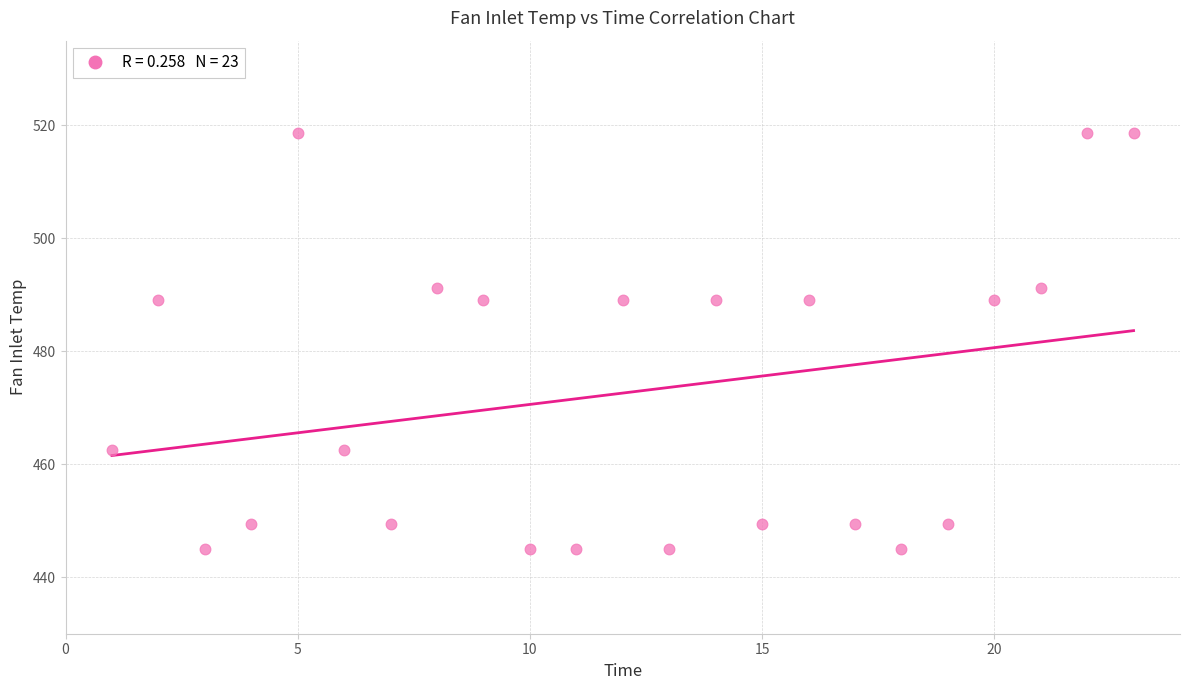

What is the range of Y values (max minus min)?

73.7